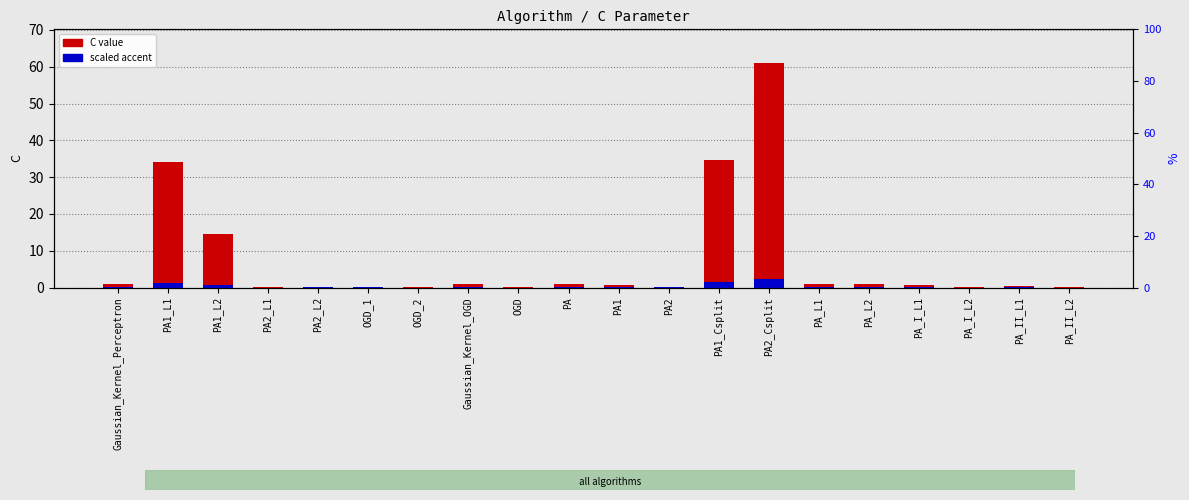

At which category is the sum across all series the highest?

PA2_Csplit